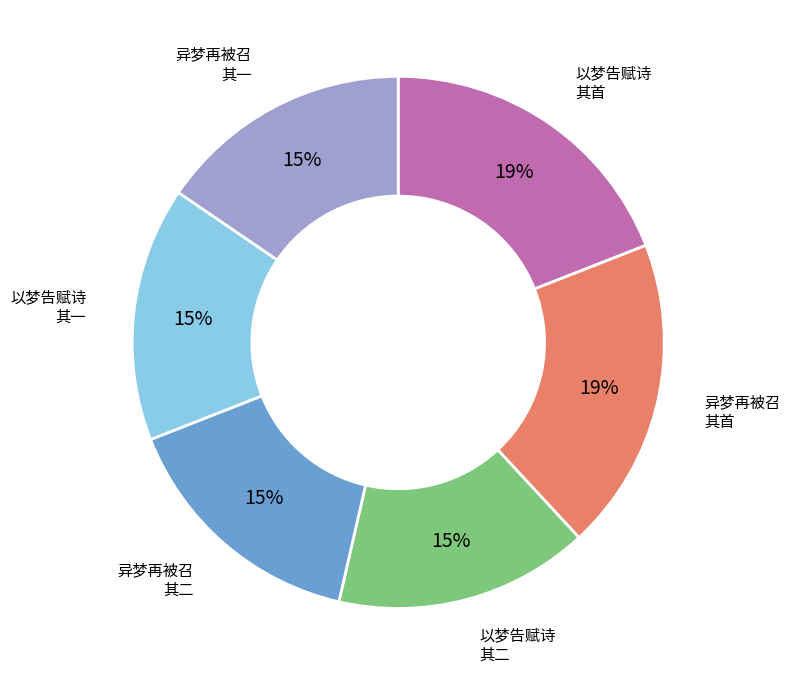

Is there a majority slice in this chart?

No